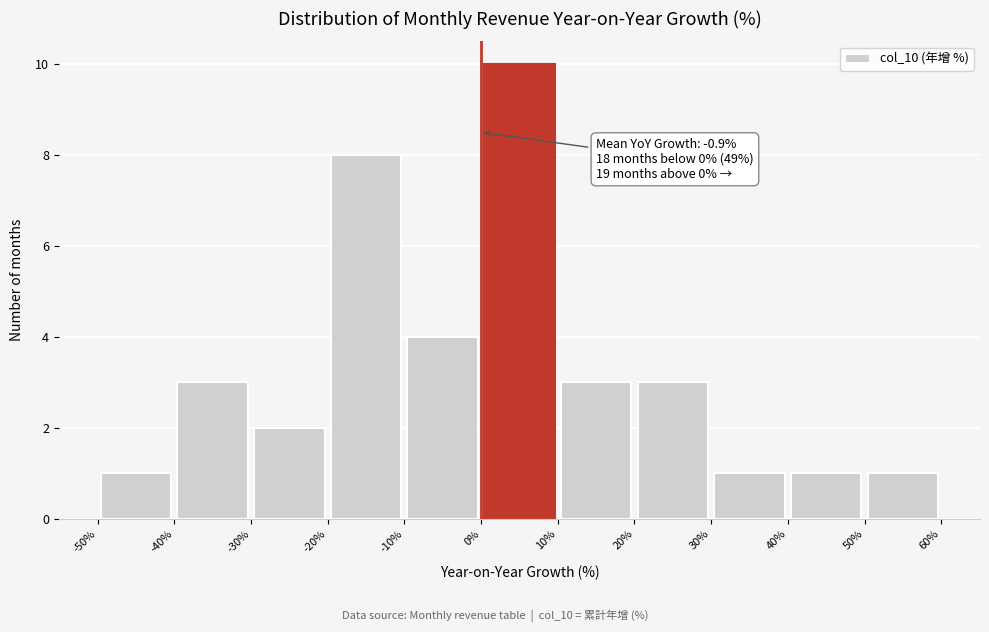

Which range on the x-axis has the tallest bar?

0% to 10%